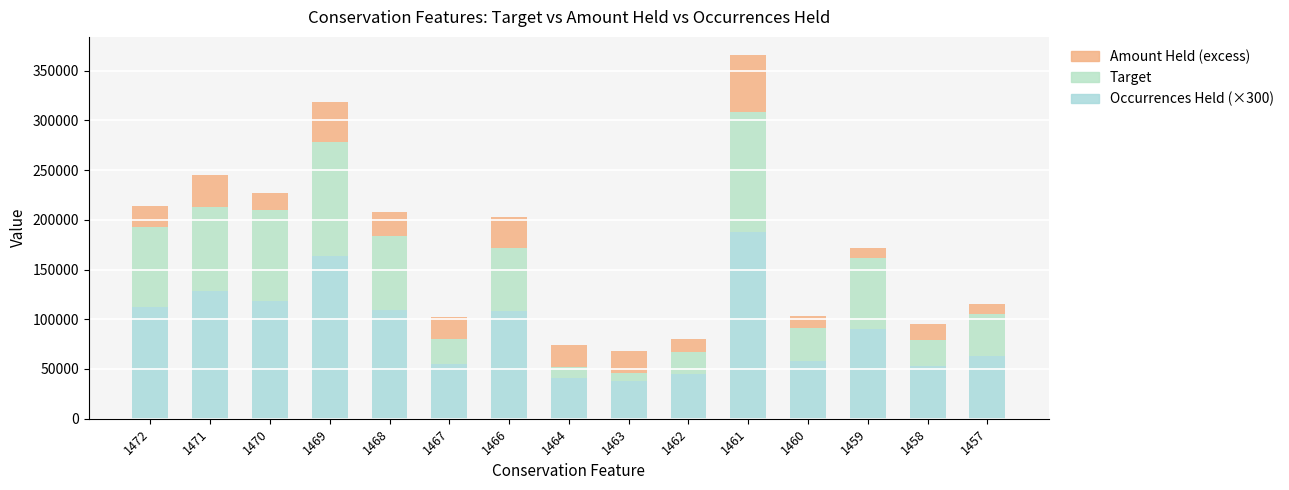

Count the number of categories in the chart.

15